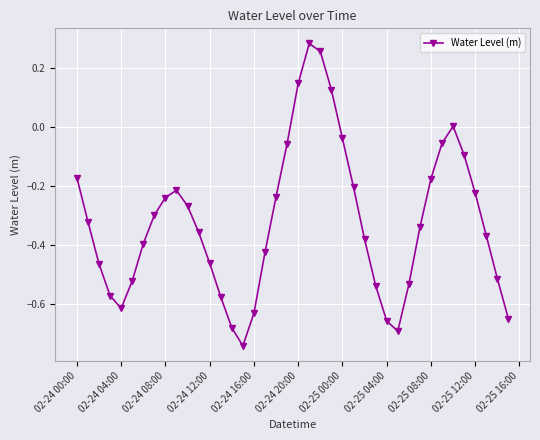

How many interior local peaks (higher than both neighbors) does the data have?

3